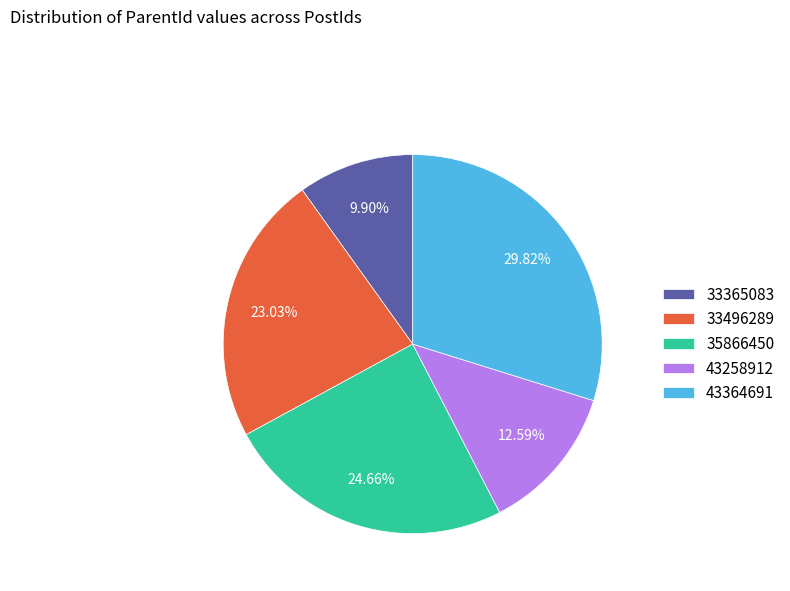

Rank the categories by value from highest to lowest.

43364691, 35866450, 33496289, 43258912, 33365083